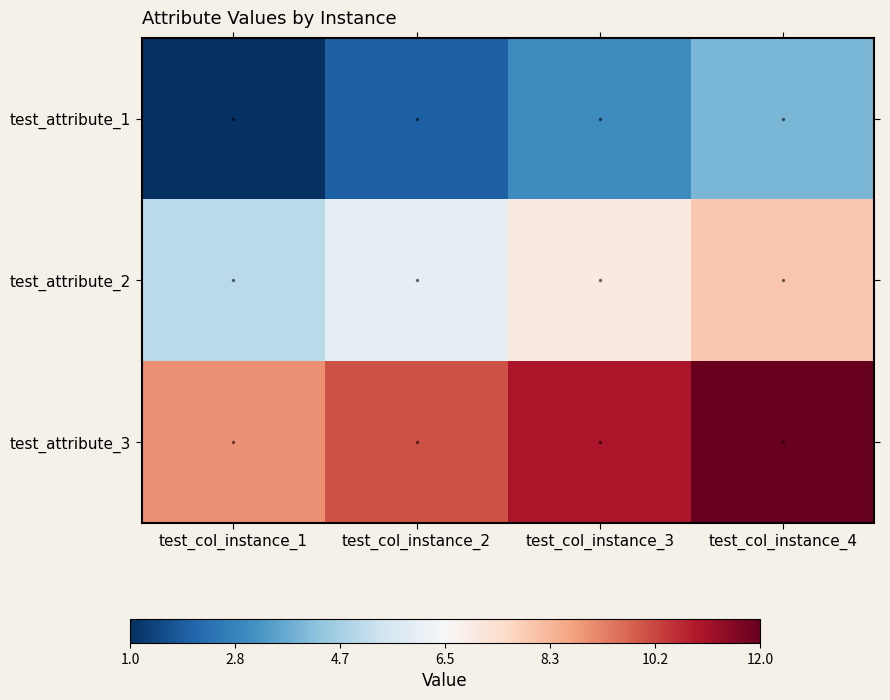

The value of test_attribute_2 at test_col_instance_4 is 12. True or false?

False